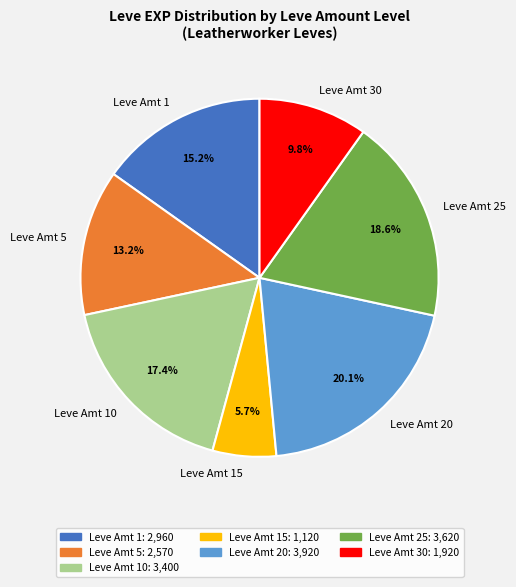

Which slice is the smallest?

Leve Amt 15